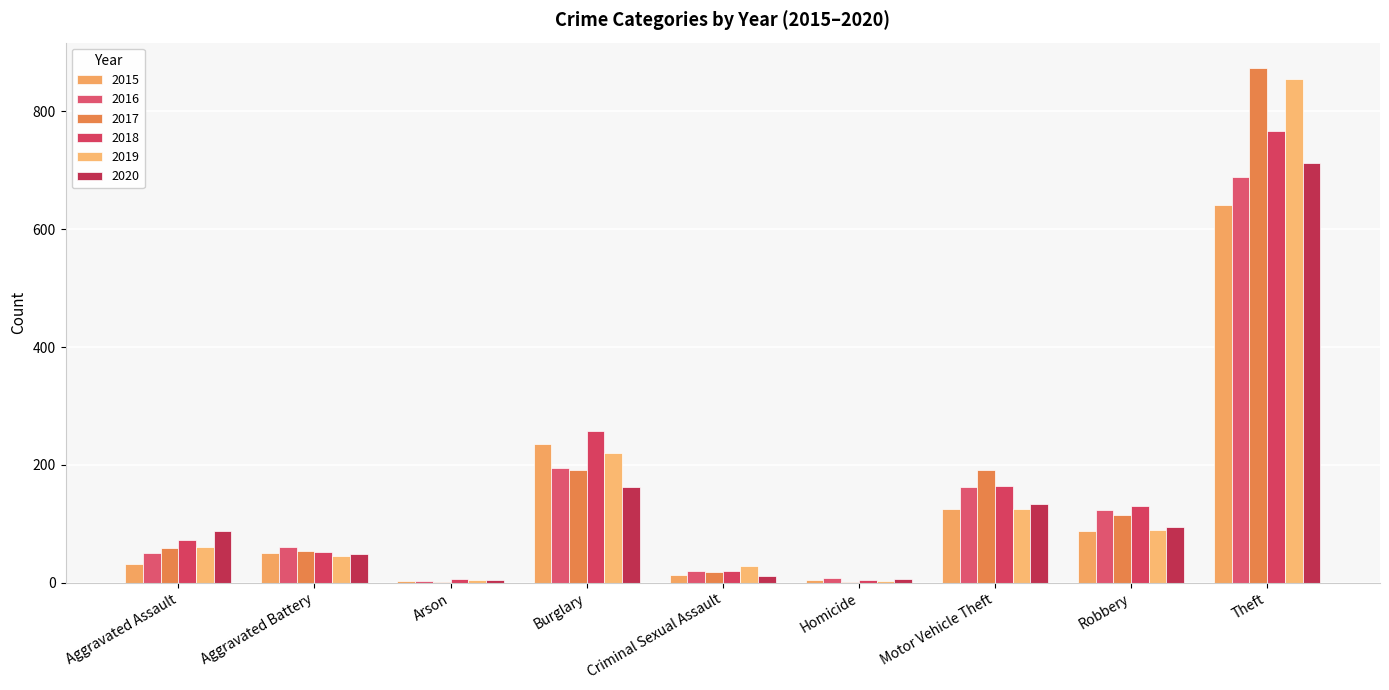

Count the number of data series in this chart.

6